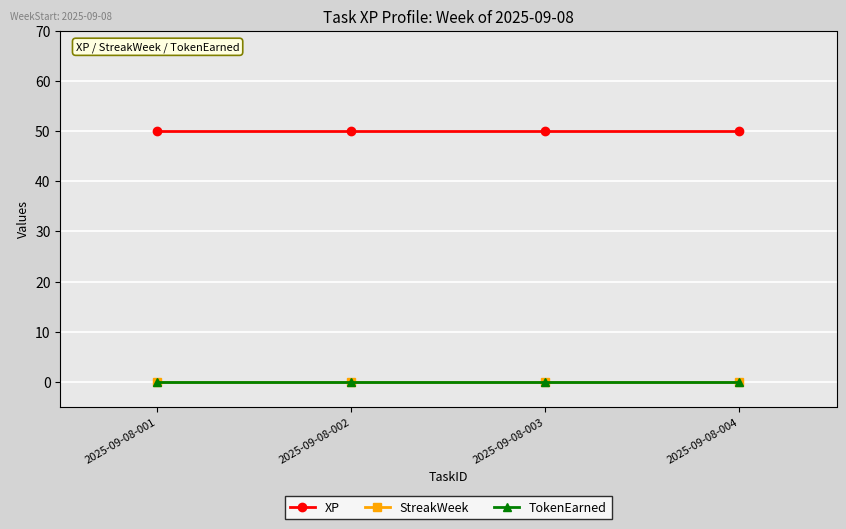

Does the chart have visible grid lines?

Yes